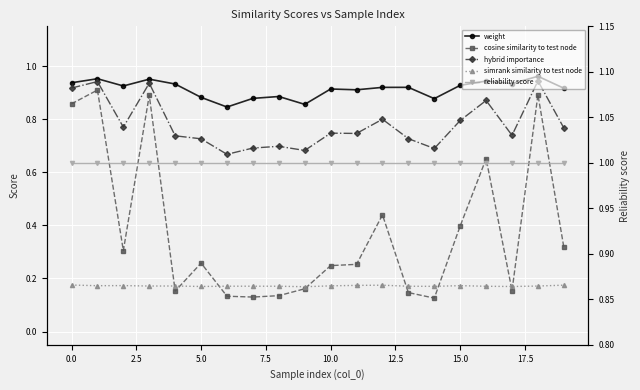

How many interior local peaks does the simrank similarity to test node series have?

5